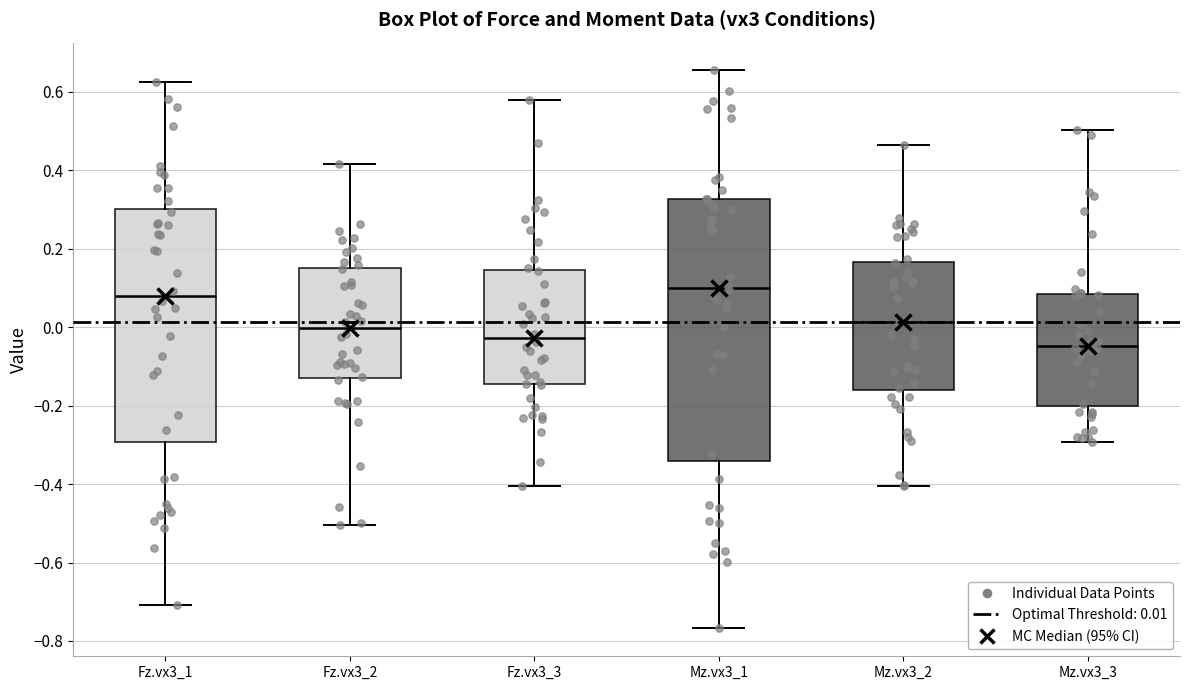

Reading left to right, transcribe this box plot: for each box, give where its median line is, the range the box spans, and where its two whiskers end, as read against the y-axis. The values are not printed on the chart, so give them approximately, as read against the axis.

Fz.vx3_1: median 0.08, box -0.30 to 0.30, whiskers -0.70 to 0.62
Fz.vx3_2: median 0.00, box -0.12 to 0.16, whiskers -0.50 to 0.42
Fz.vx3_3: median -0.02, box -0.14 to 0.14, whiskers -0.40 to 0.58
Mz.vx3_1: median 0.10, box -0.34 to 0.32, whiskers -0.76 to 0.66
Mz.vx3_2: median 0.02, box -0.16 to 0.16, whiskers -0.40 to 0.46
Mz.vx3_3: median -0.04, box -0.20 to 0.08, whiskers -0.30 to 0.50